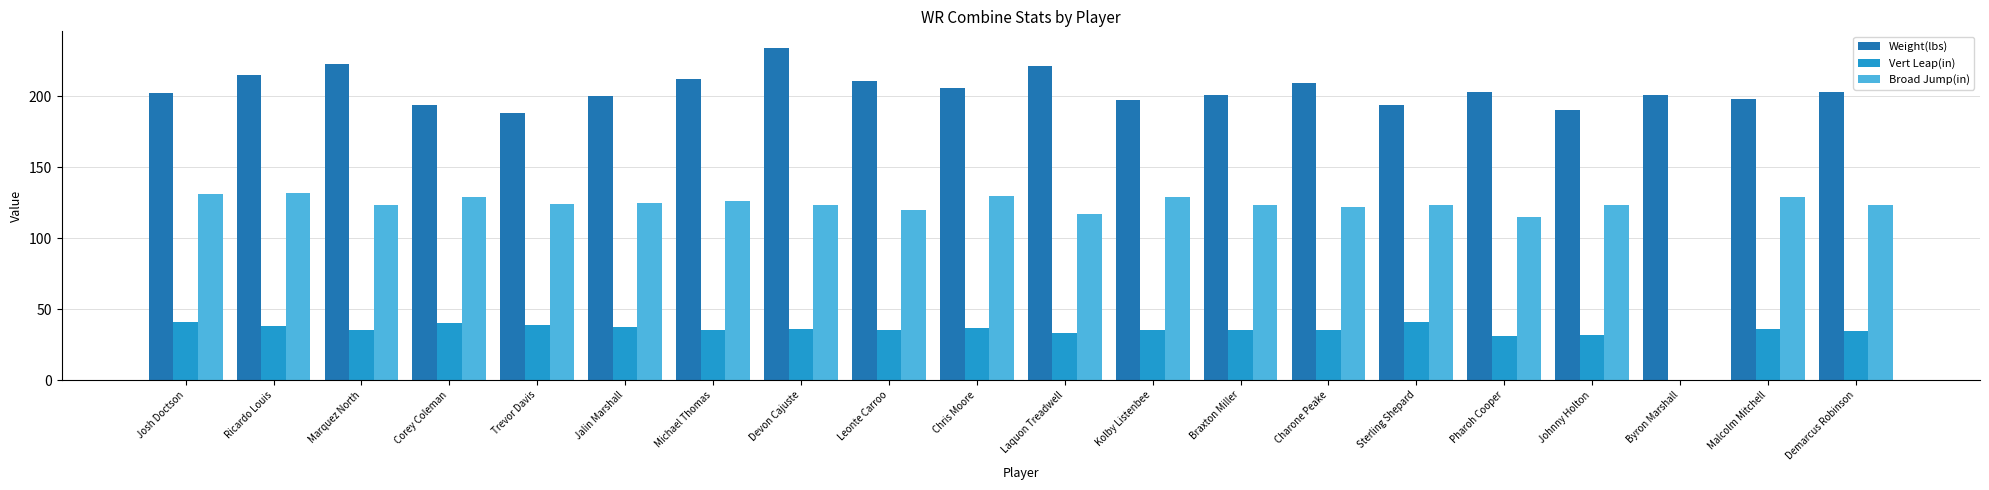

What is the sum of all Vert Leap(in) values?

687.0